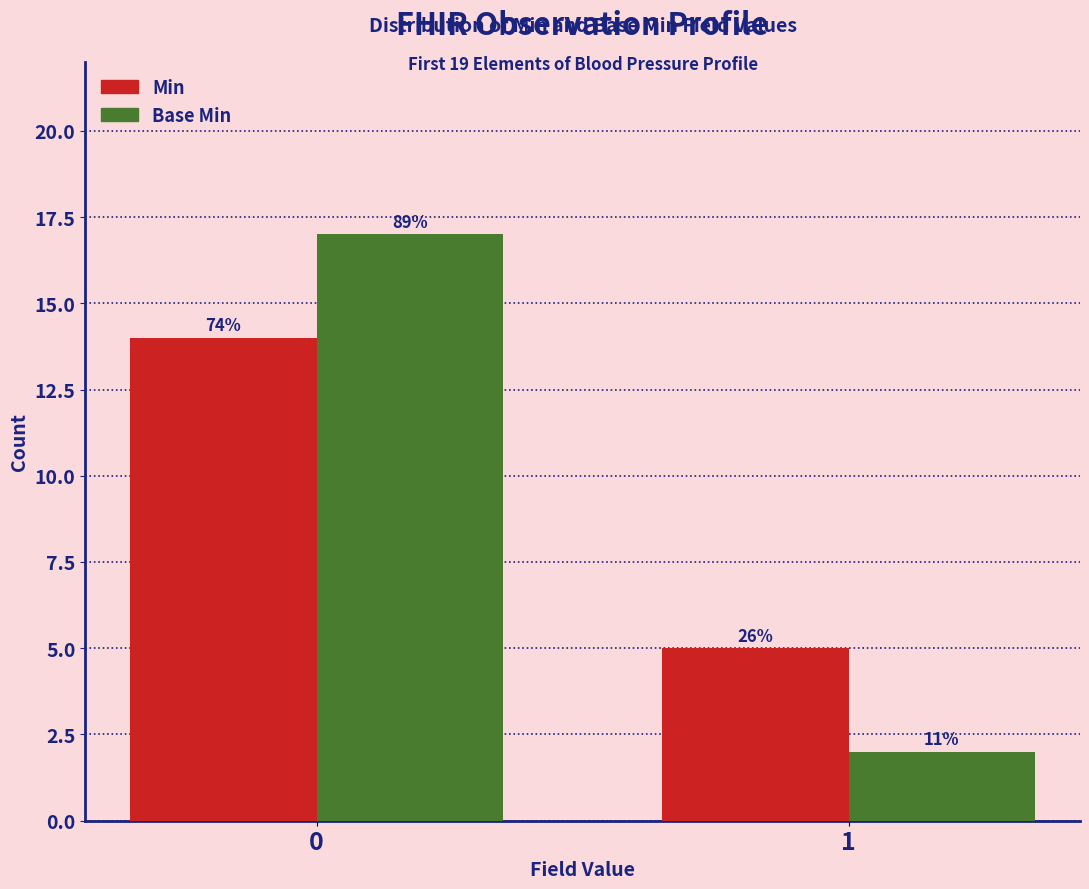

What is the sum of the Base Min values at 1 and 0?

19